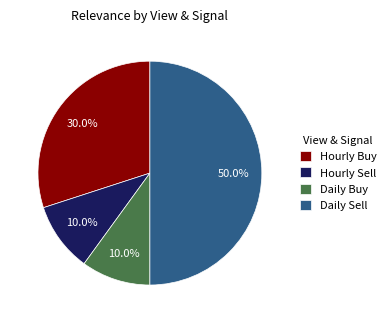

To the nearest percent, what is the difference between the largest and smallest slice percentages?

40%